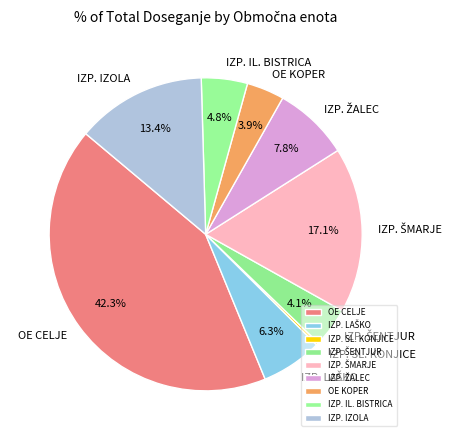

Which category has the biggest portion of the pie?

OE CELJE